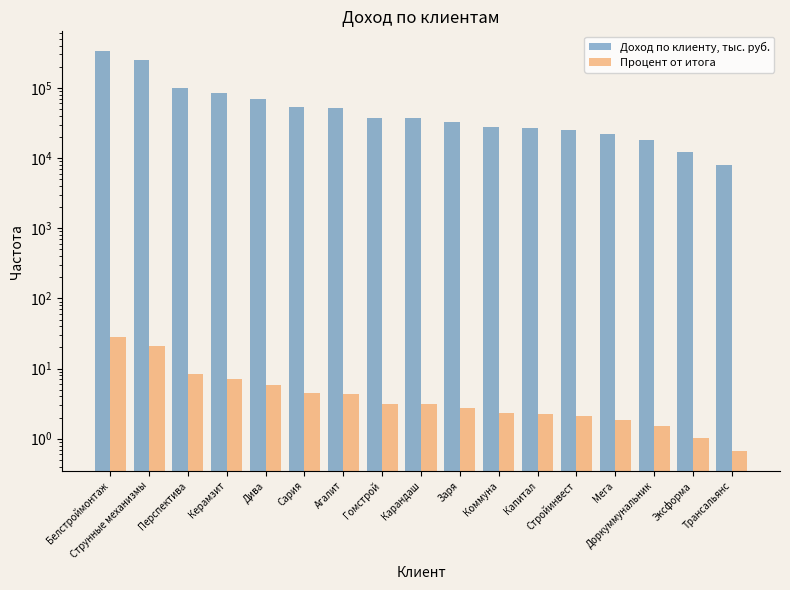

Where does the Процент от итога series first go above 3?

Белстроймонтаж